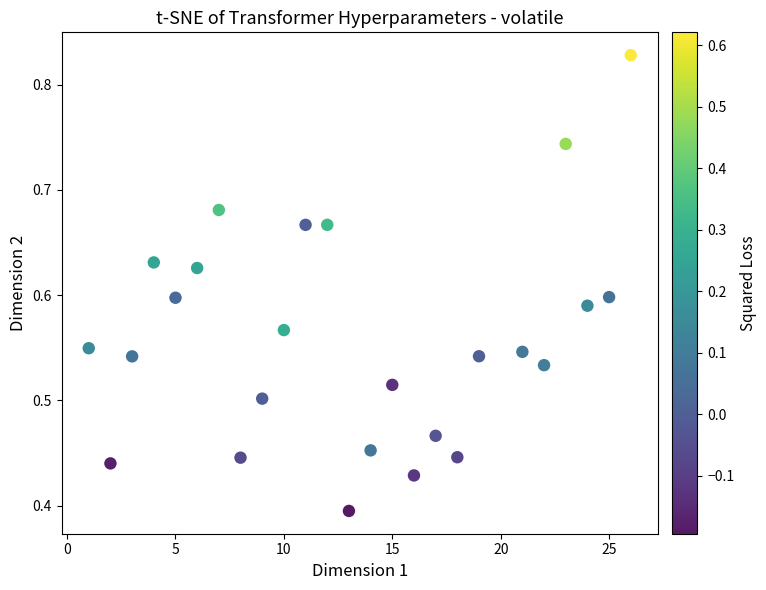

What is the range of X values (max minus min)?

25.0